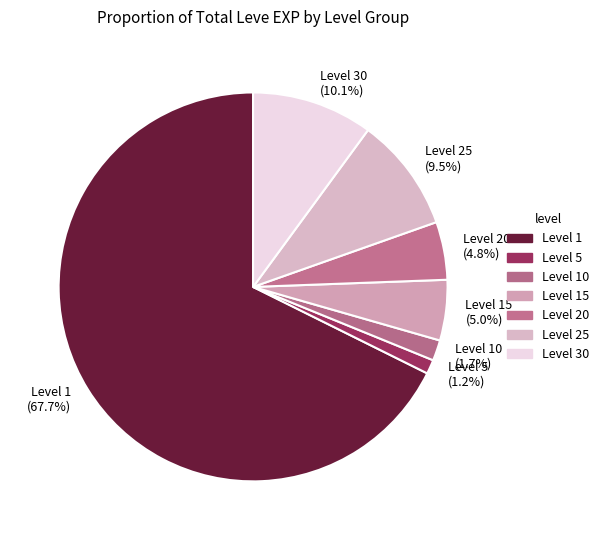

How many slices are in this pie chart?

7